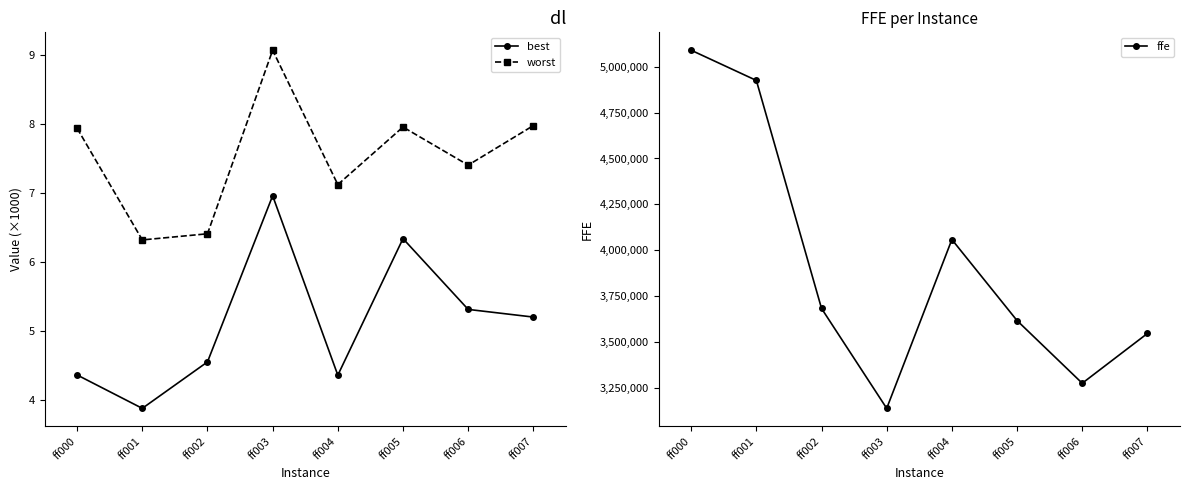

The worst series shows 7.4 at ff006. True or false?

True